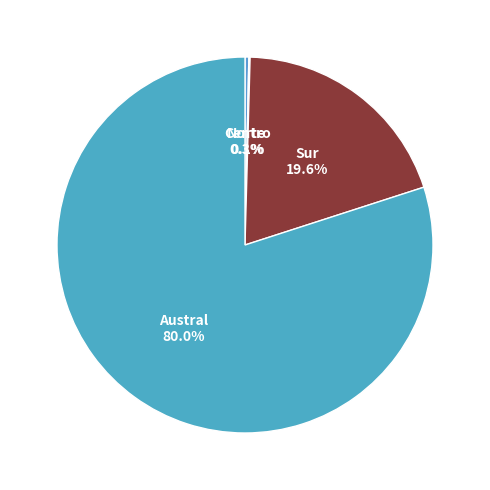

Which has a higher value, Sur or Austral?

Austral